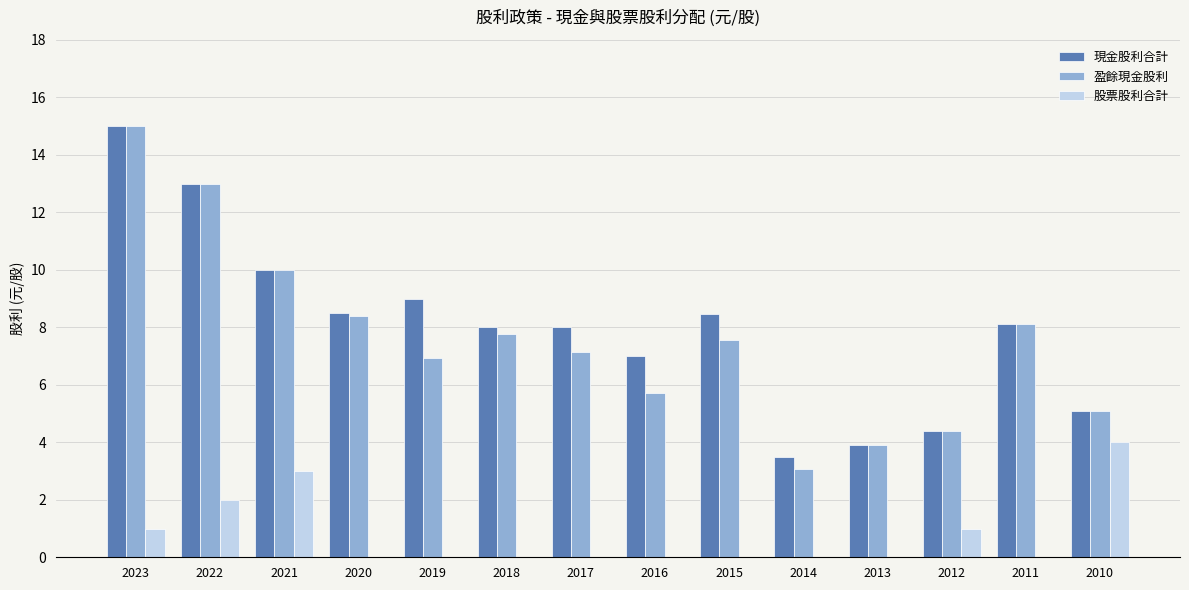

Count the number of categories in the chart.

14